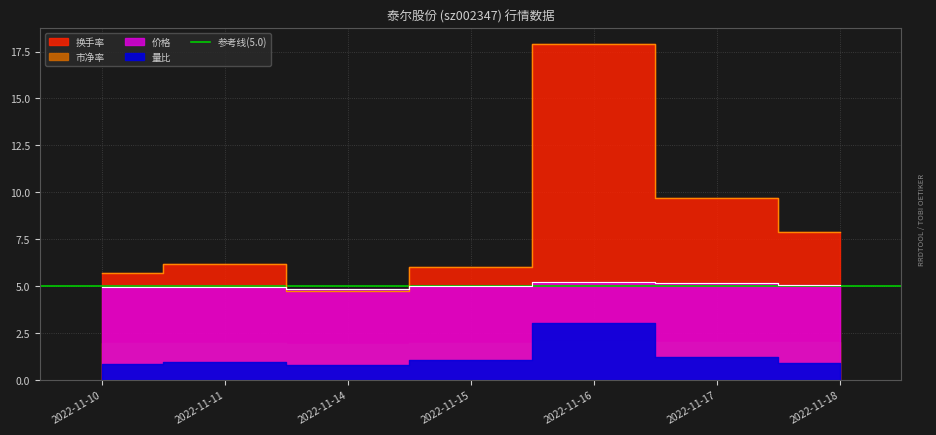

At how many categories does at least one series exceed 6?

5